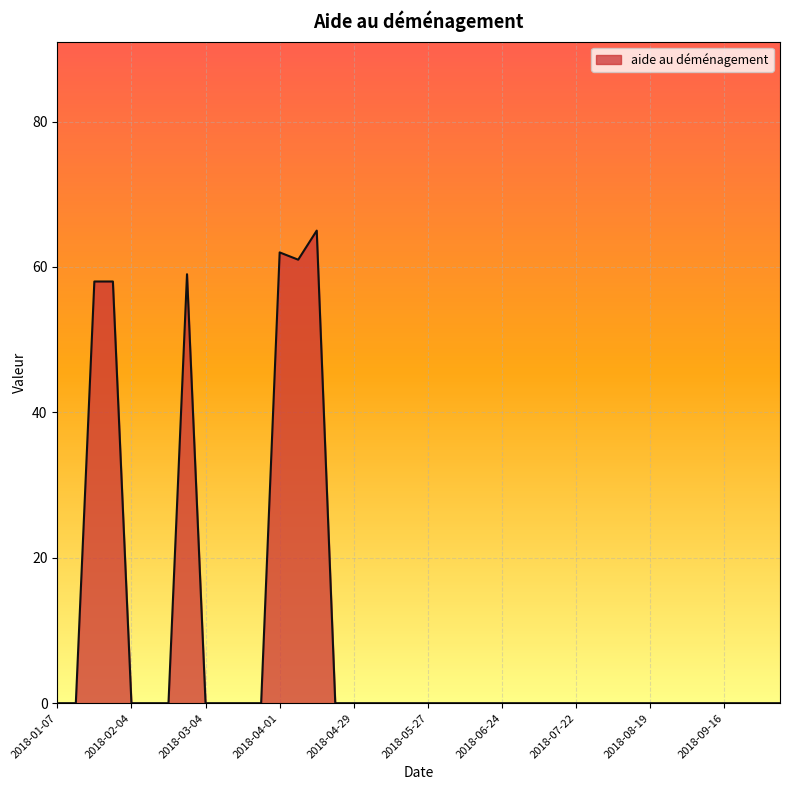

How many series are shown in this chart?

1